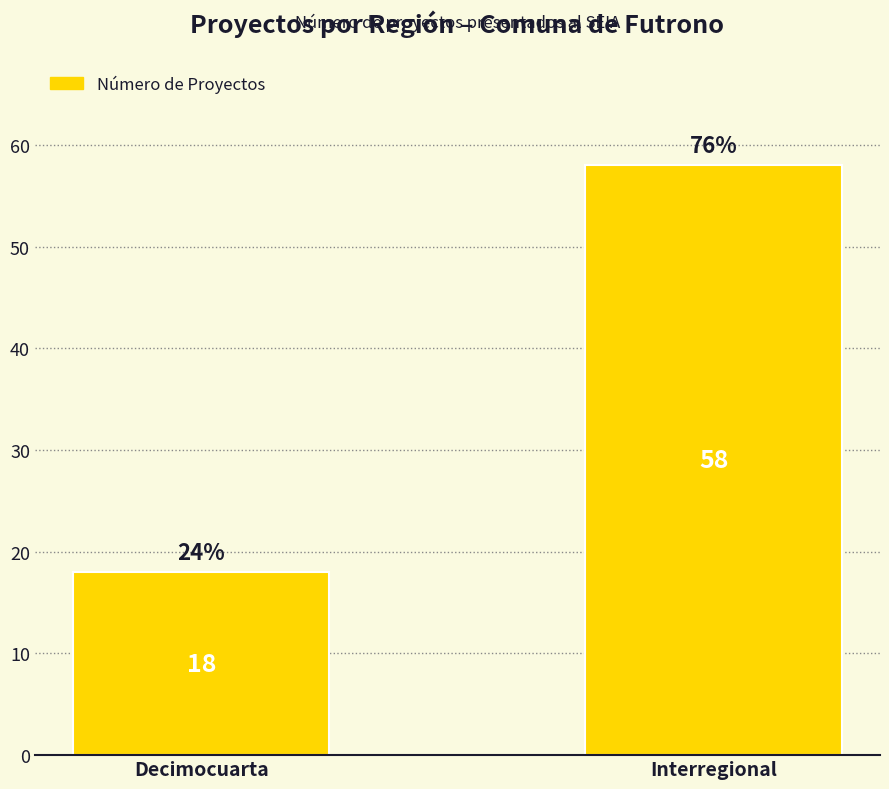

True or false: the data shows 28 at Interregional.

False